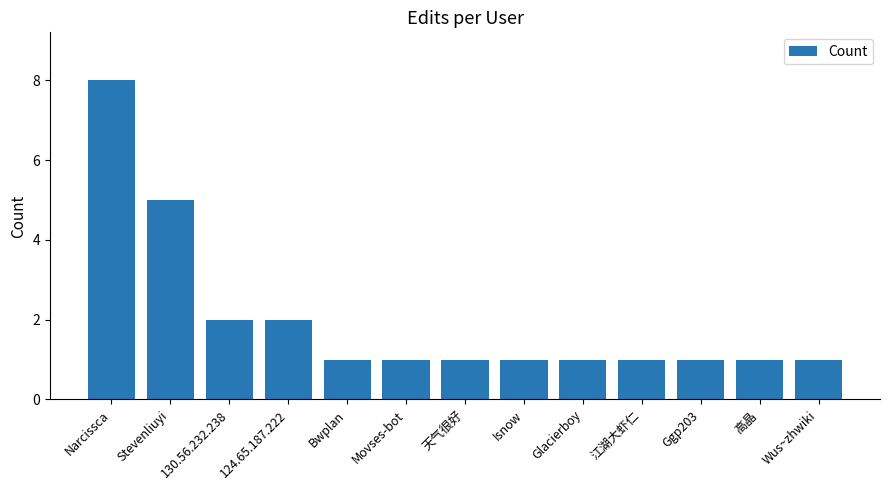

What is the minimum value shown in the chart?

1